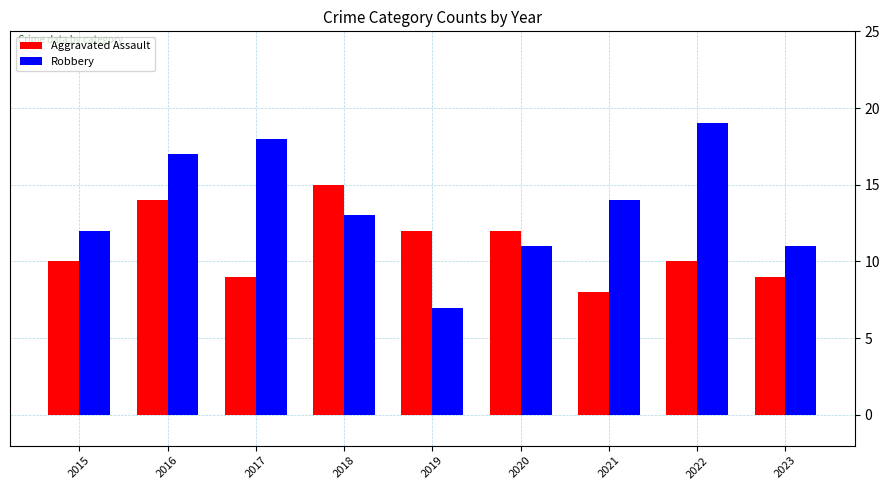

Which series has the largest total across all categories?

Robbery